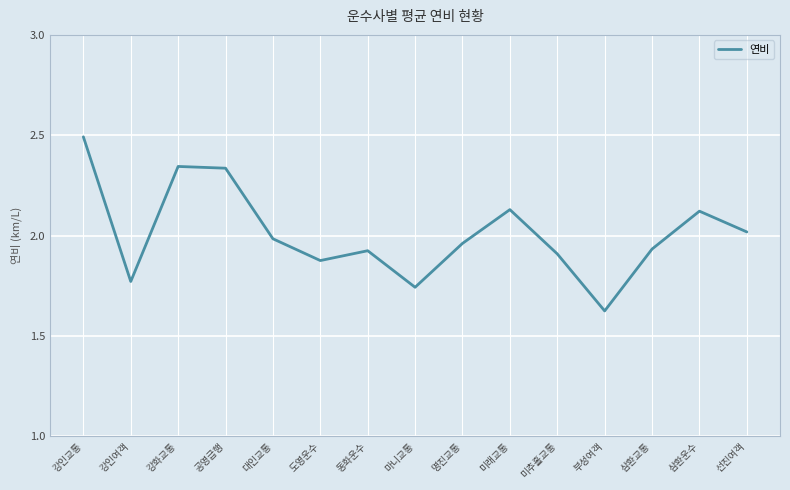

What position from the right is 마니교통?

8